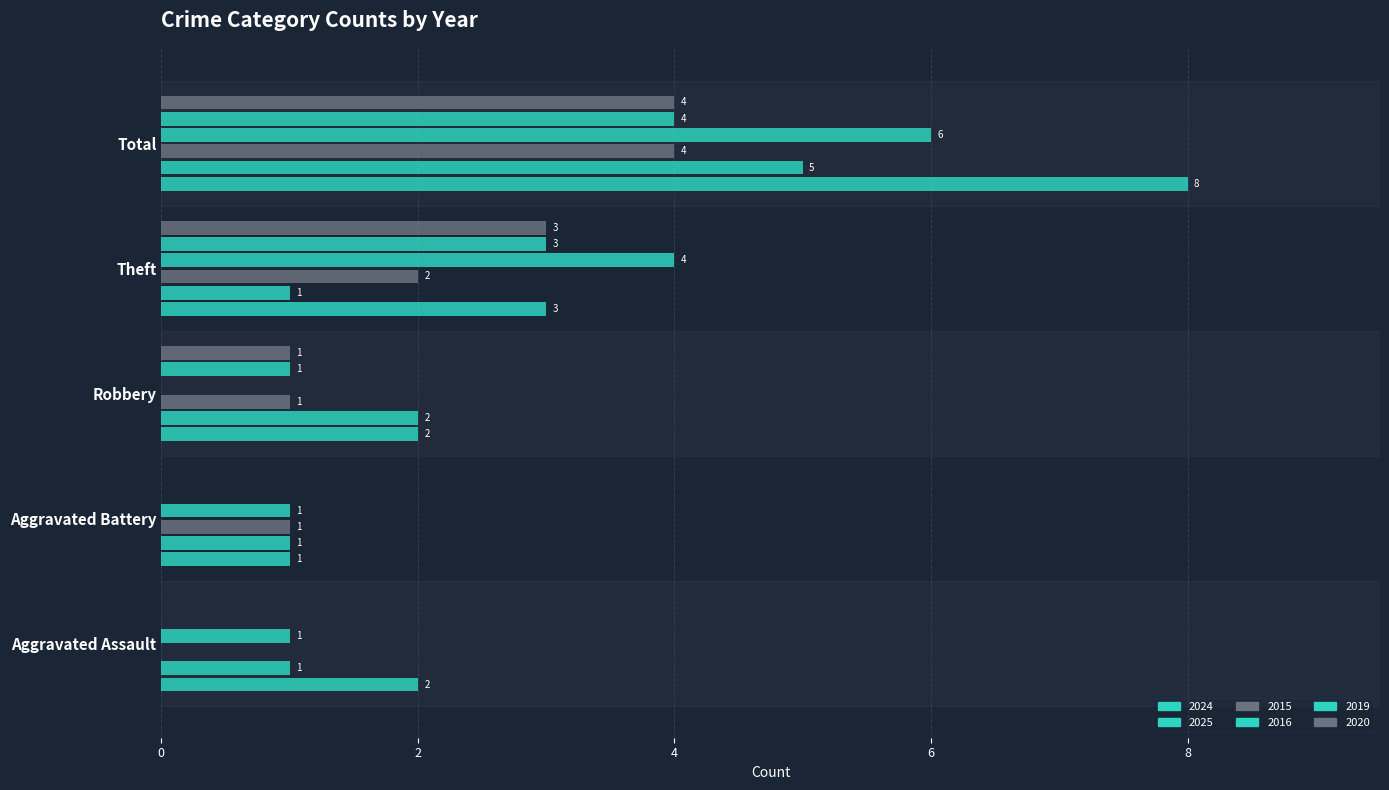

How many categories are shown in the chart?

5